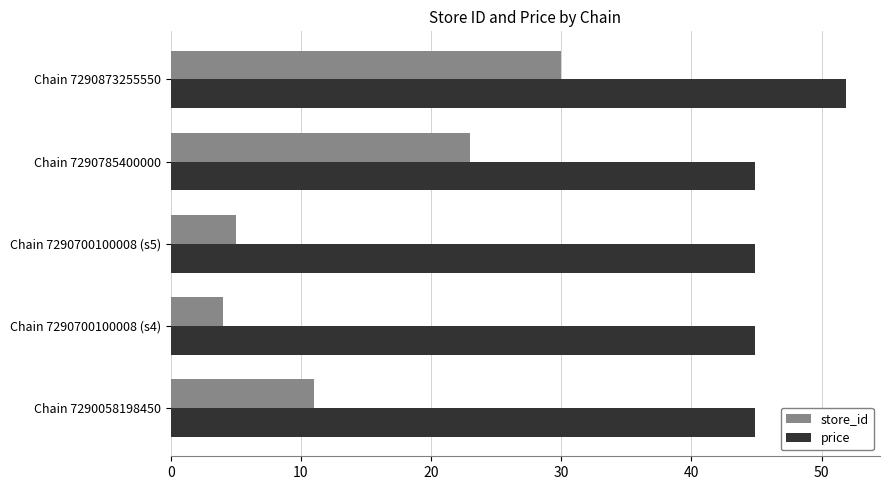

The value of price at Chain 7290785400000 is 44.9. True or false?

True